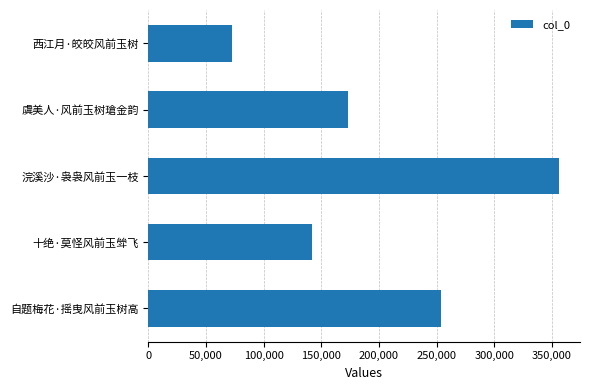

Rank the categories by value from highest to lowest.

浣溪沙·袅袅风前玉一枝, 自题梅花·摇曳风前玉树高, 虞美人·风前玉树瑲金韵, 十绝·莫怪风前玉斚飞, 西江月·皎皎风前玉树